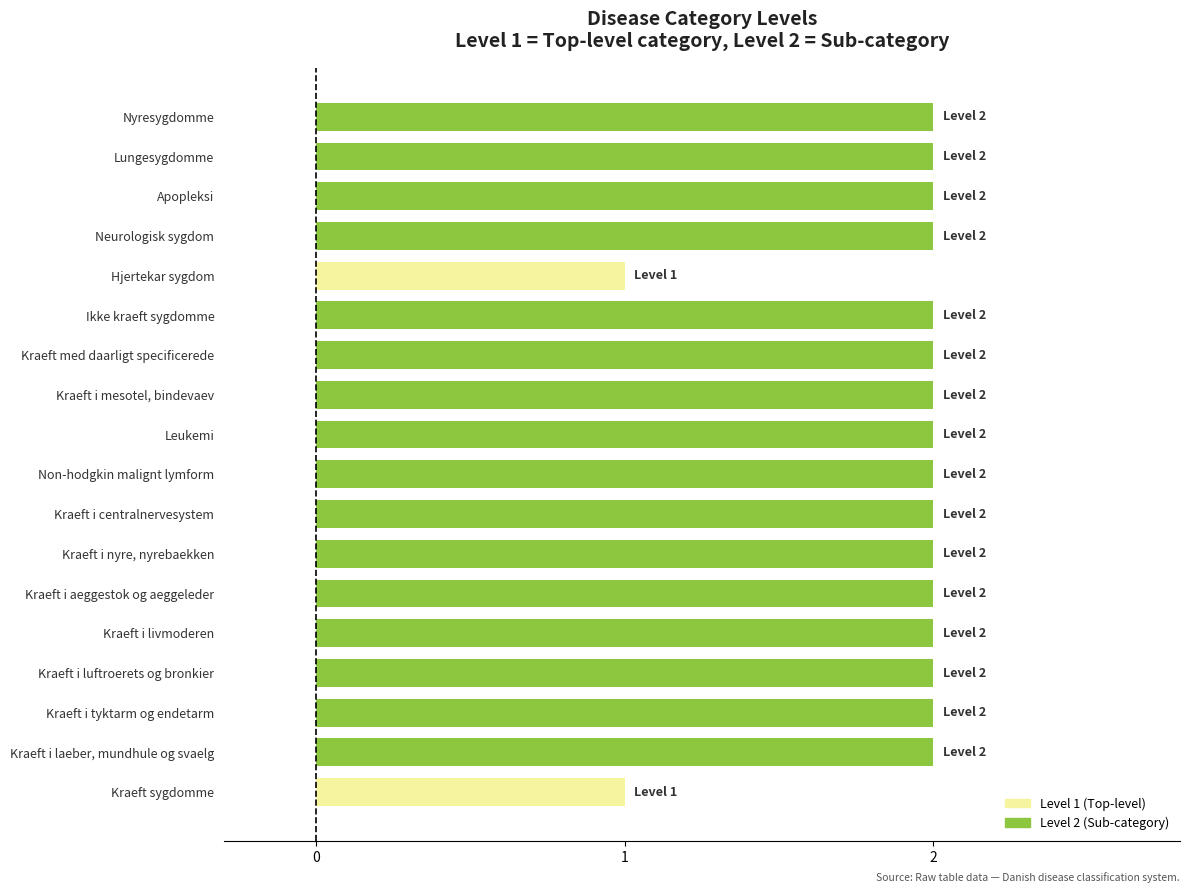

Reading top to bottom, transcribe all the data shown in this chart.

2	2	2	2	1	2	2	2	2	2	2	2	2	2	2	2	2	1